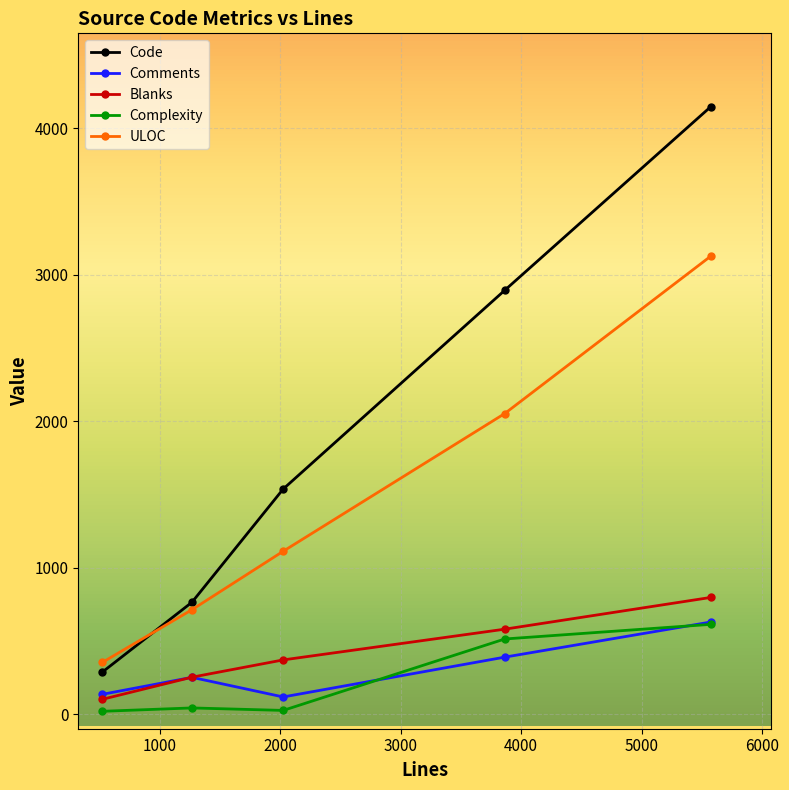

What is the lowest value of the ULOC series?

353